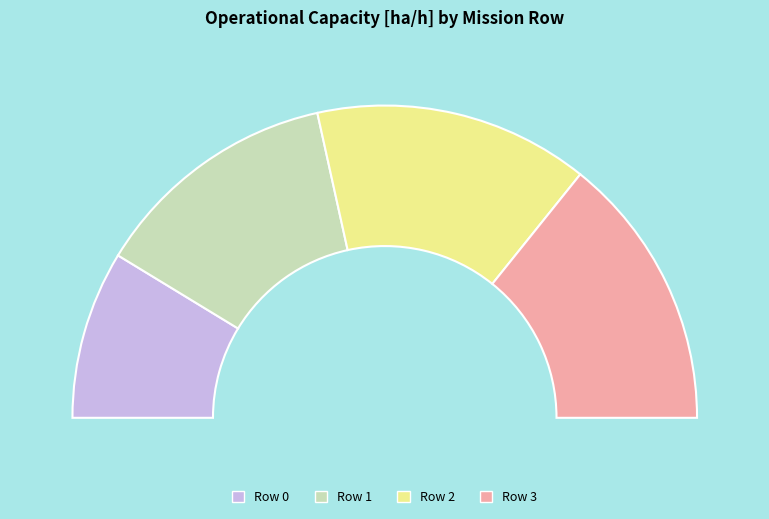

Which category has the biggest portion of the pie?

Row 2